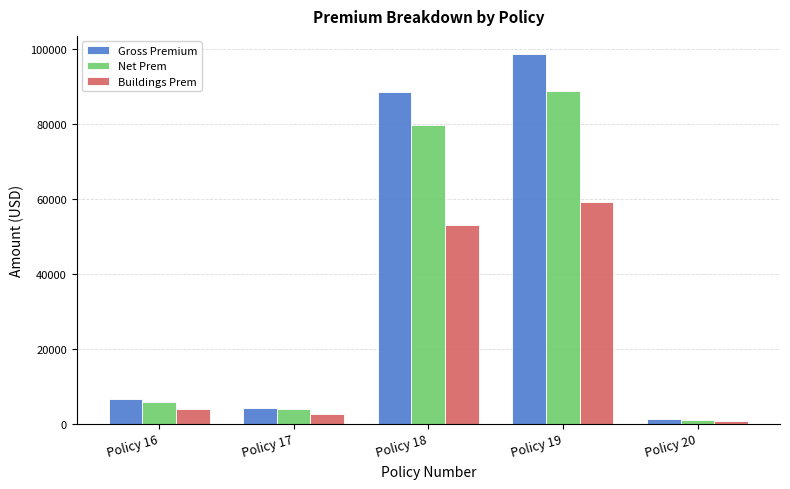

What is the approximate value of Gross Premium at Policy 16?

6516.0